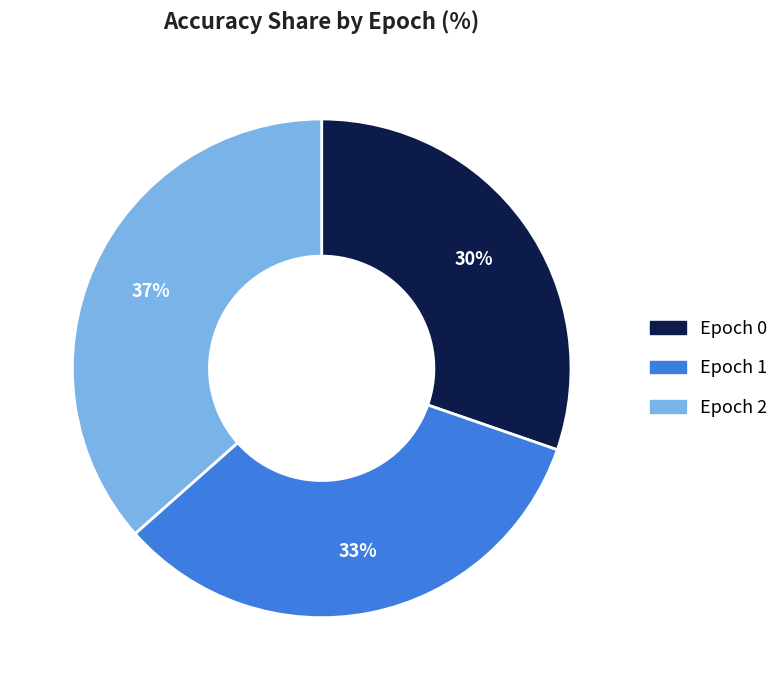

To the nearest percent, what is the average slice percentage?

33%